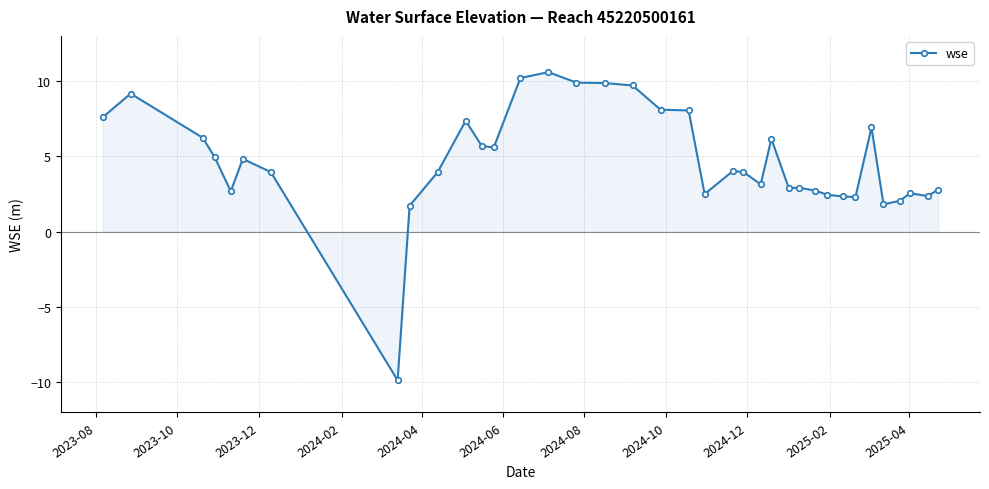

What is the value of the 13th point from the left?

5.6